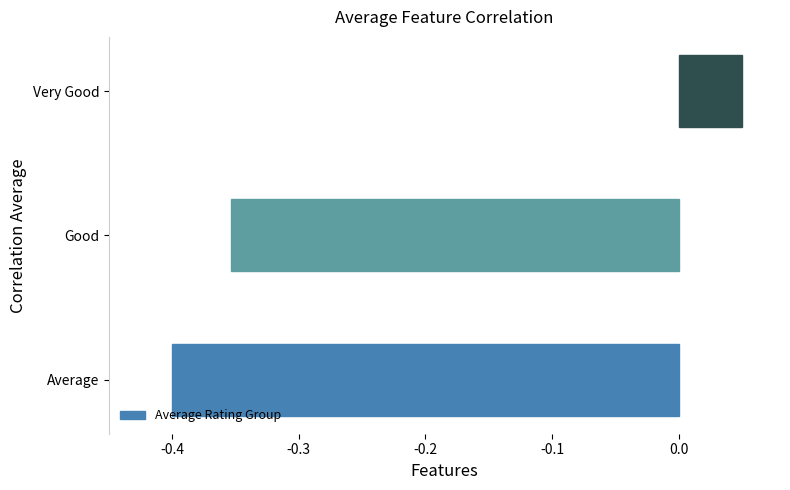

List the labels in order of value, largest first.

Very Good, Good, Average